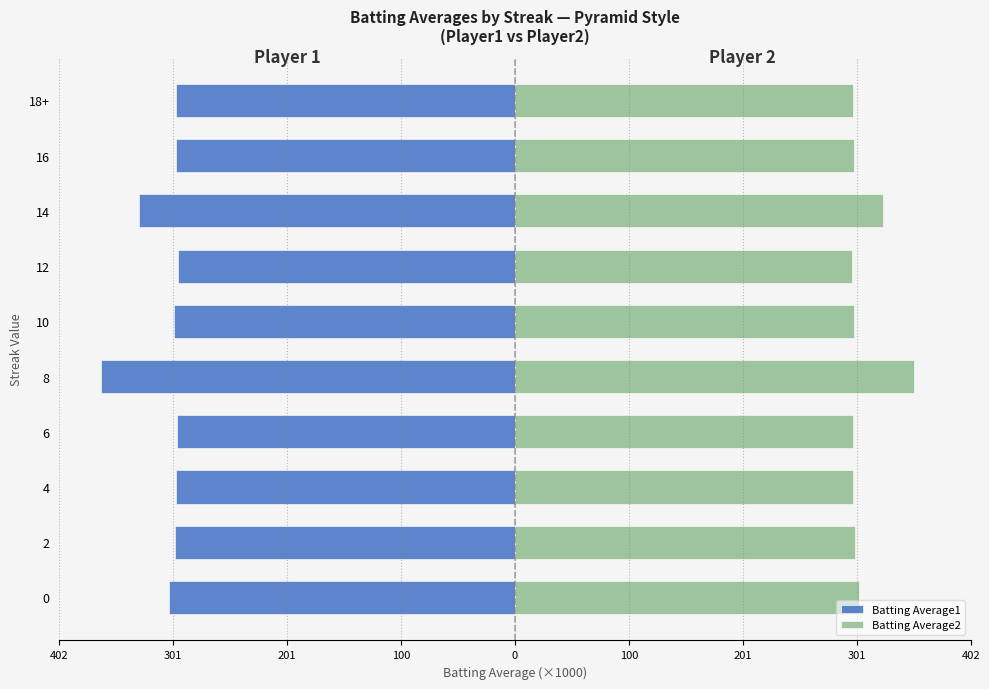

Reading right to left, extract all data points from this chart.

Batting Average1: -299.0	-299.0	-331.0	-297.0	-300.0	-365.0	-298.0	-298.2	-299.5	-304.9
Batting Average2: 298.0	299.0	324.5	297.0	299.0	352.0	298.0	297.6	299.2	303.3